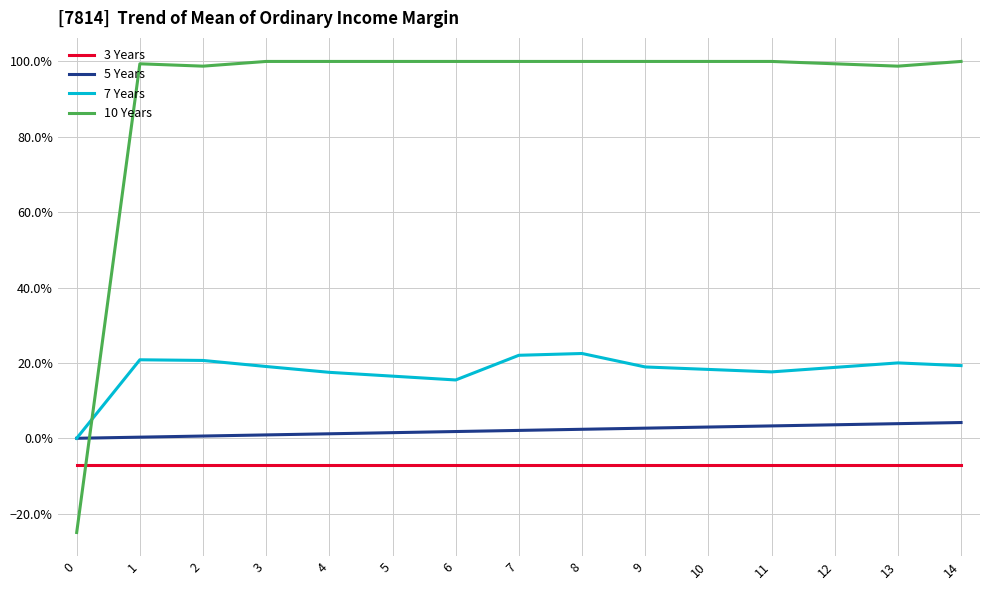

What are all the series names shown in the legend?

3 Years, 5 Years, 7 Years, 10 Years